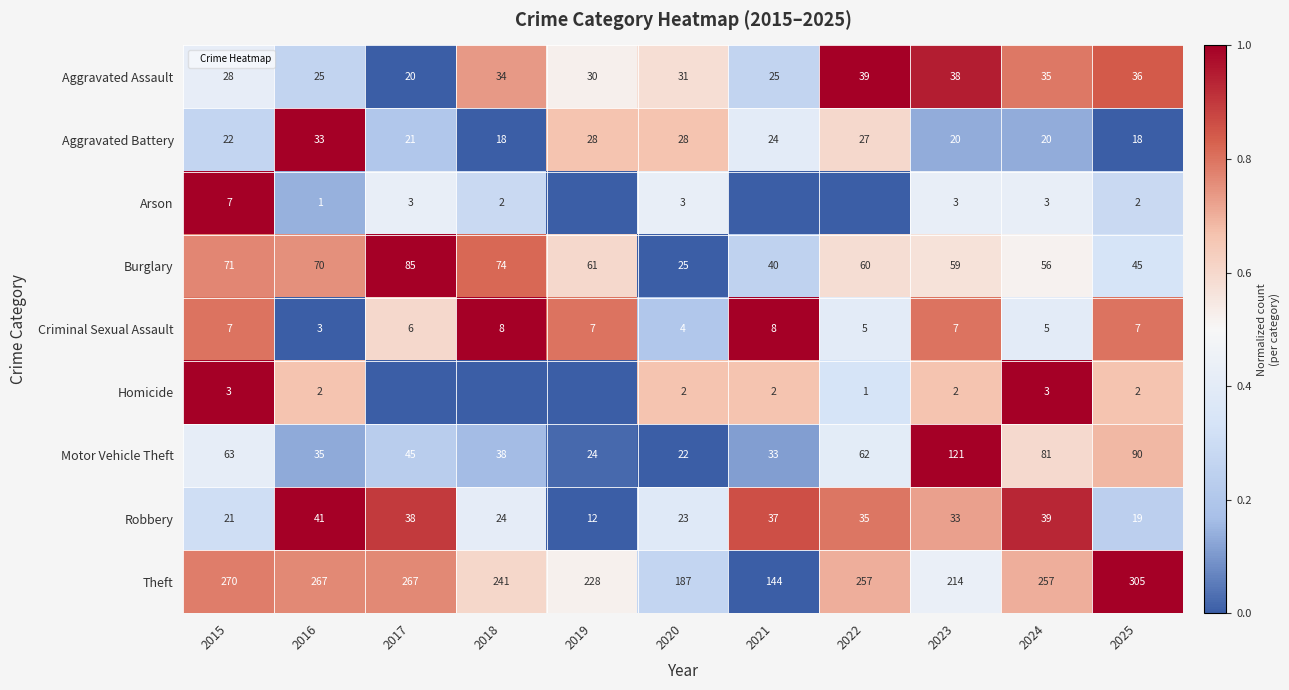

Is the value of Arson at 2022 greater than the value of Criminal Sexual Assault at 2022?

No